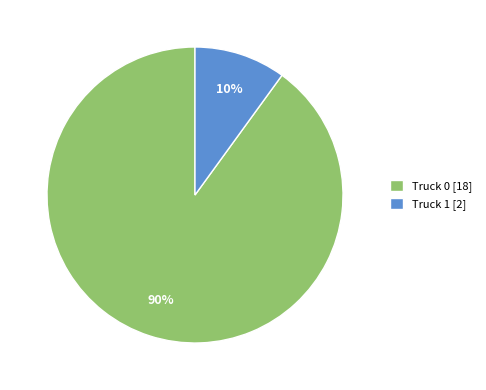

How many segments does this pie chart have?

2